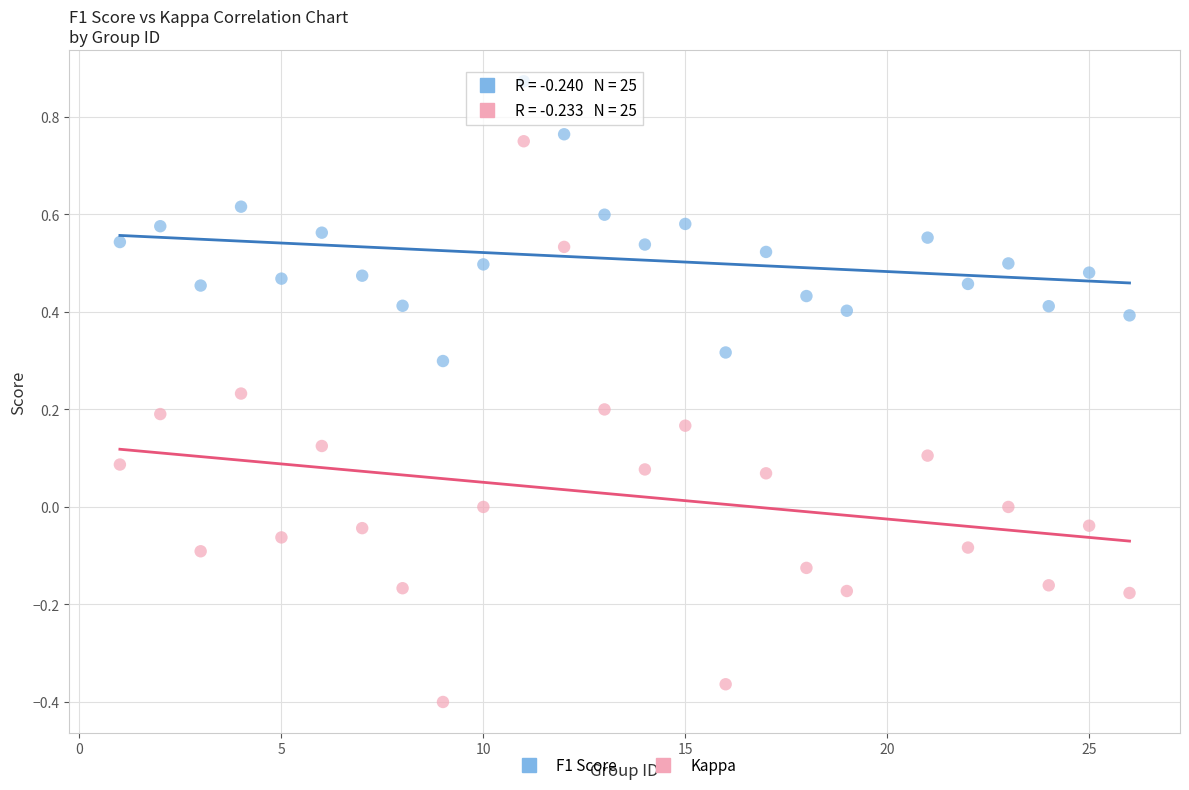

Which series reaches the maximum Y coordinate?

F1 Score